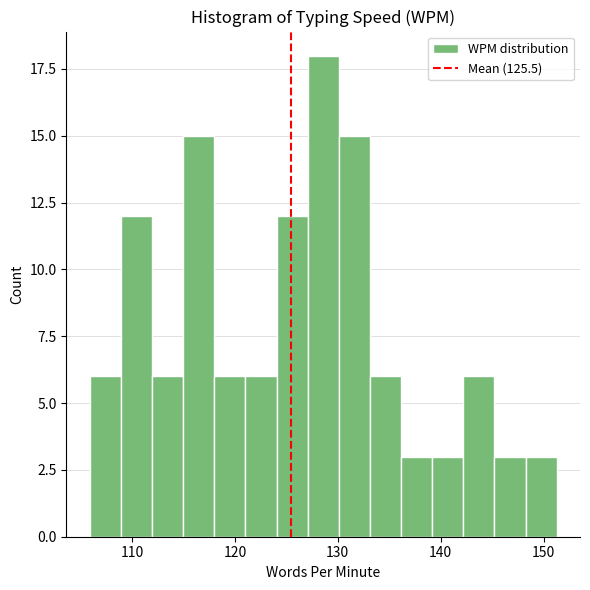

Read against the x-axis, roughly where is the centre of the tallest bar?

129